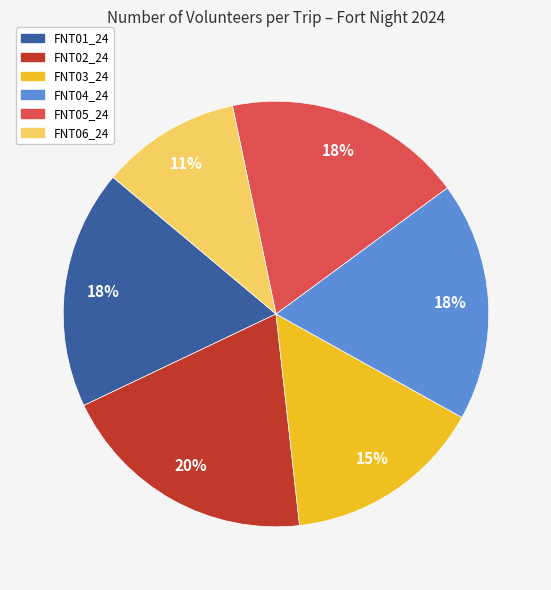

Is it true that FNT03_24 is 15% of the pie?

True